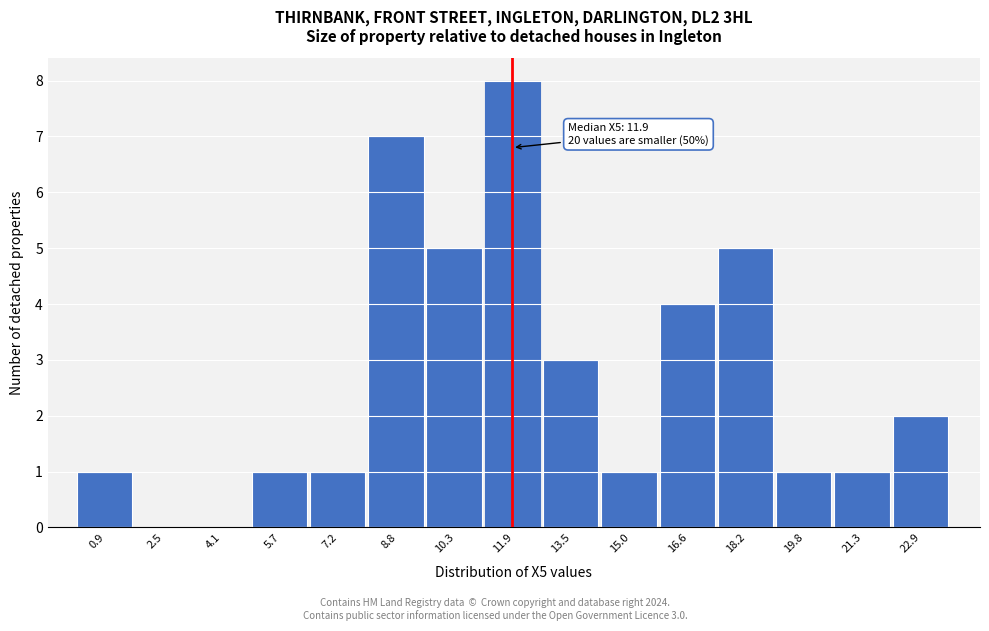

Over which range of the x-axis is the bar tallest?

11.2 to 12.8